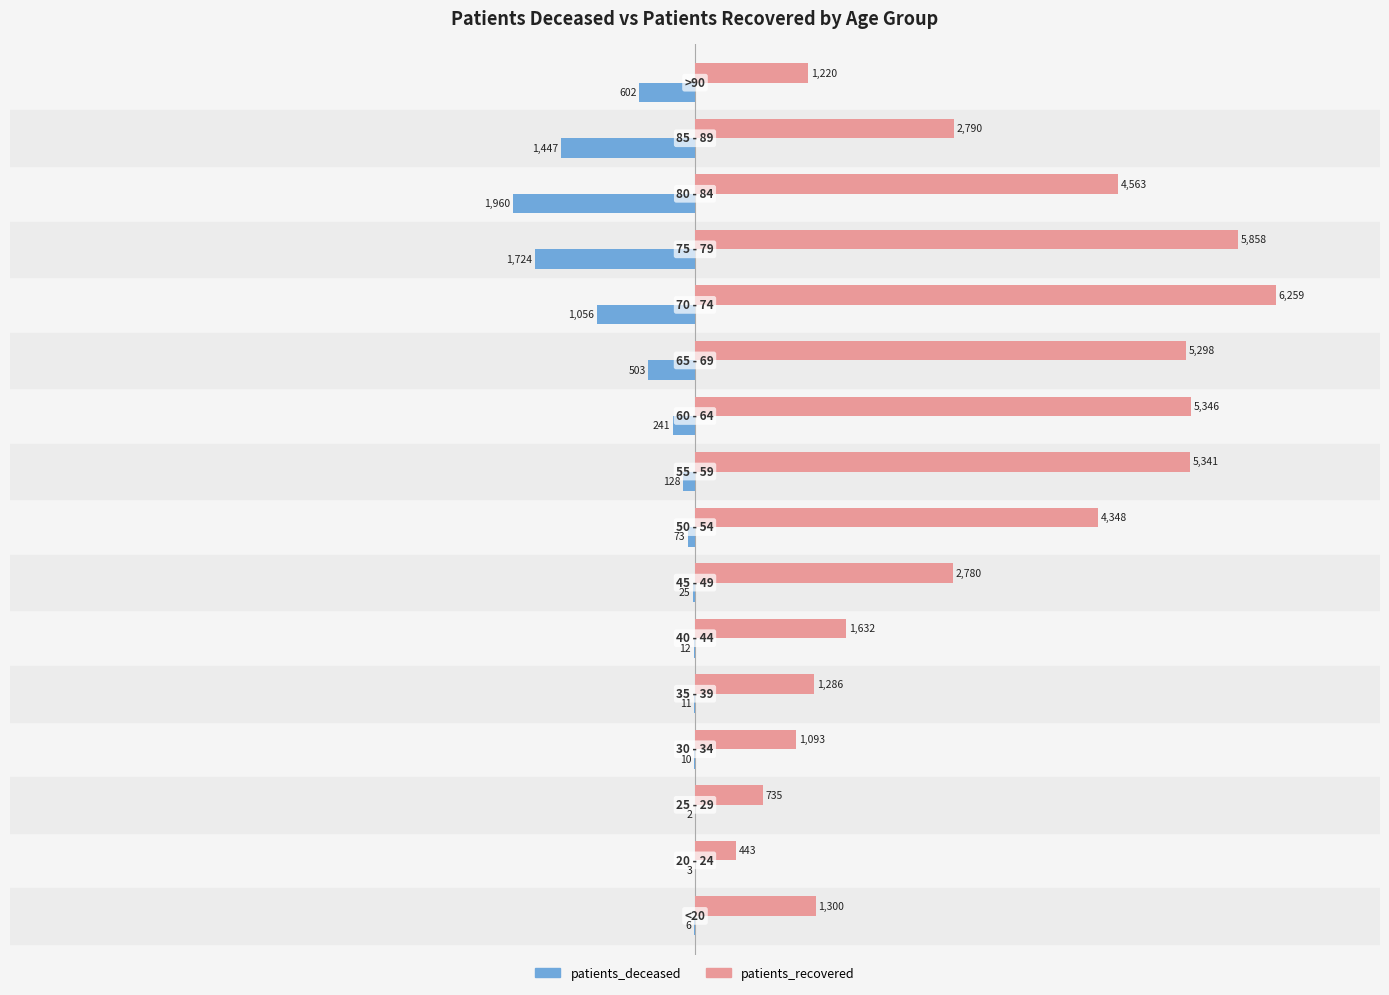

Which series has the largest total across all categories?

patients_recovered